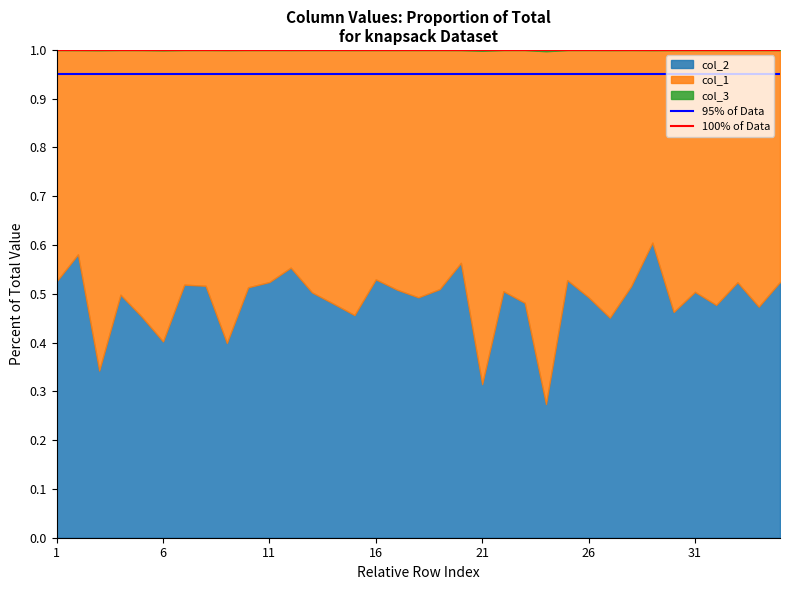

Which category has the highest value across all series?

1